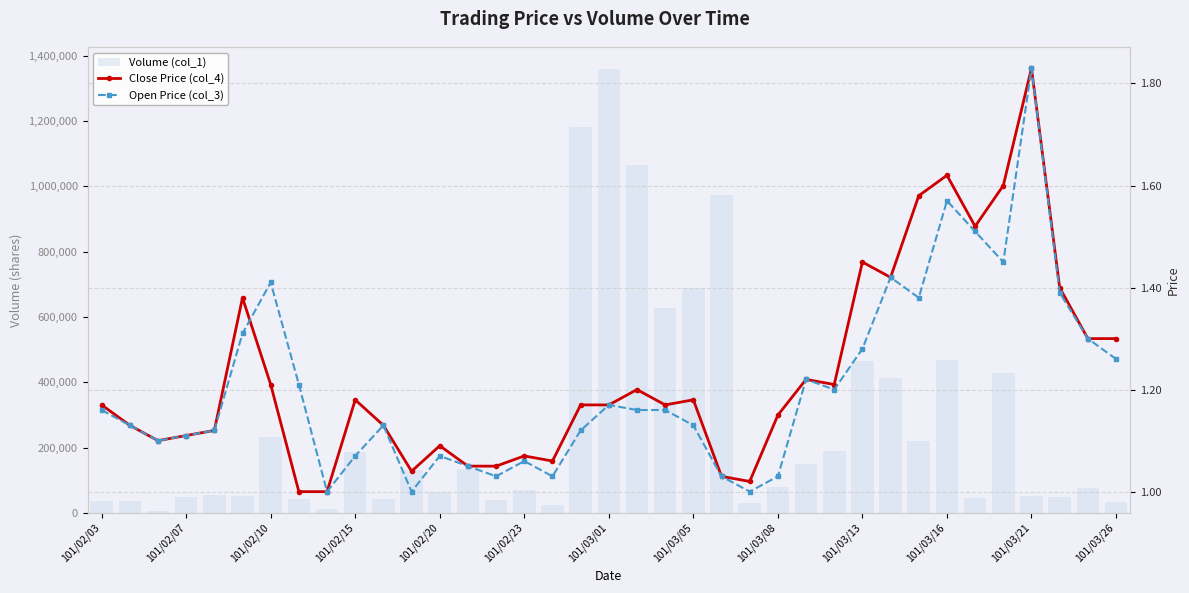

Between 15 and 28, which series saw the biggest shift?

Volume (col_1)